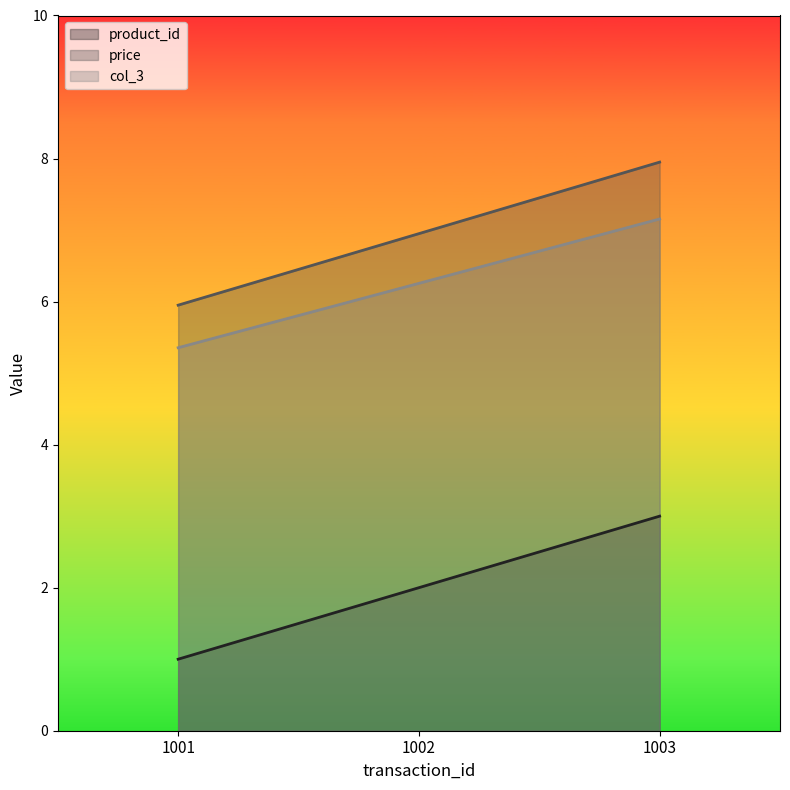

What is the value of the col_3 point at the 1st from the left?

5.4